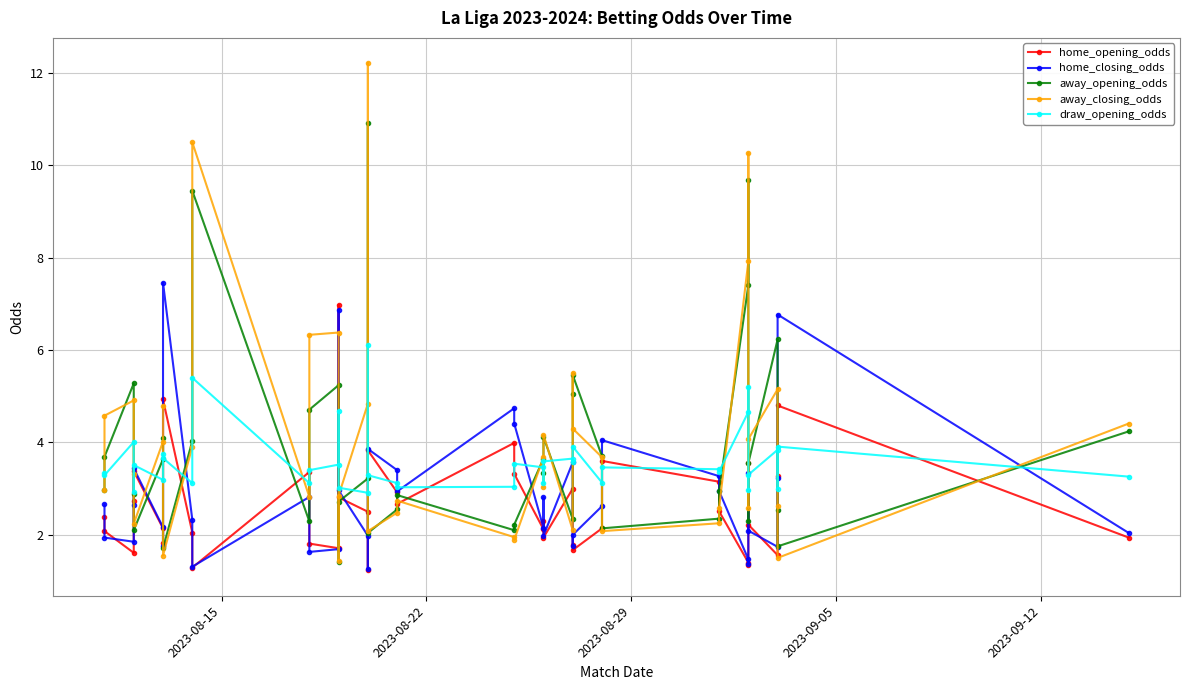

Which series ends up on top after the final intersection of away_opening_odds and away_closing_odds?

away_closing_odds